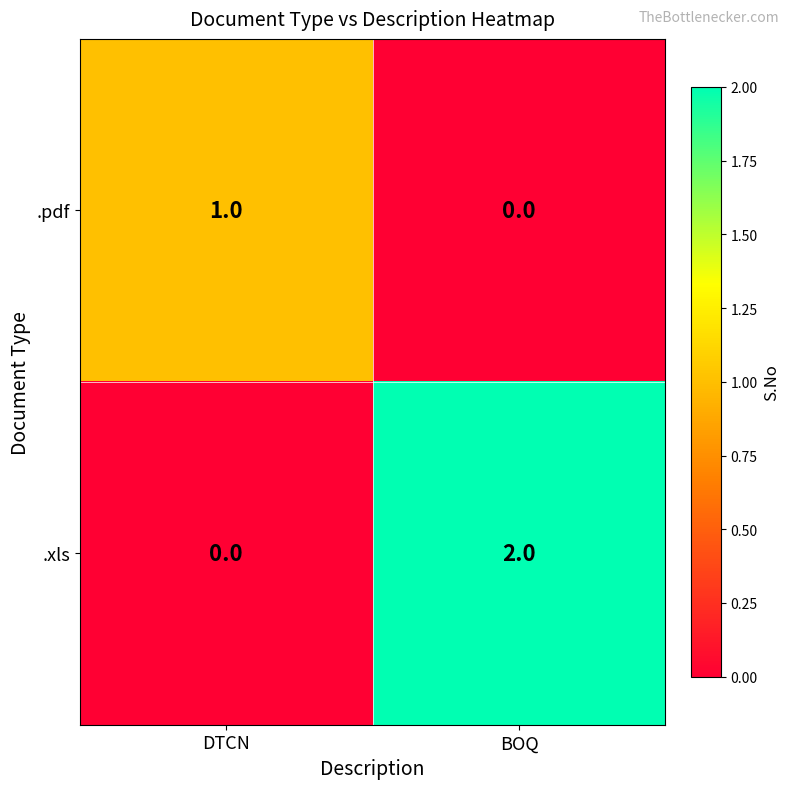

Reading left to right, transcribe all the data shown in this chart.

.pdf: 1	0
.xls: 0	2